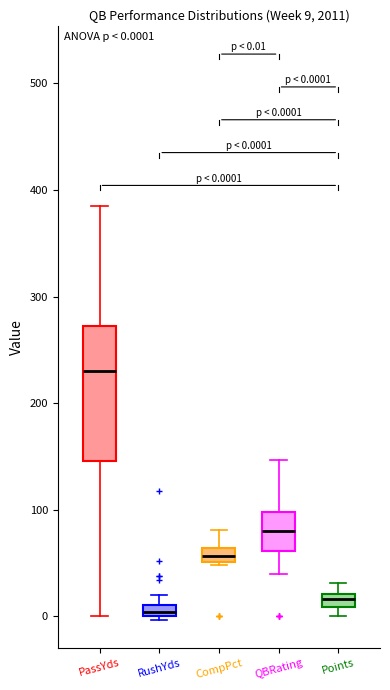

Comparing the boxes themselves (not the whiskers), which one is the tallest?

PassYds